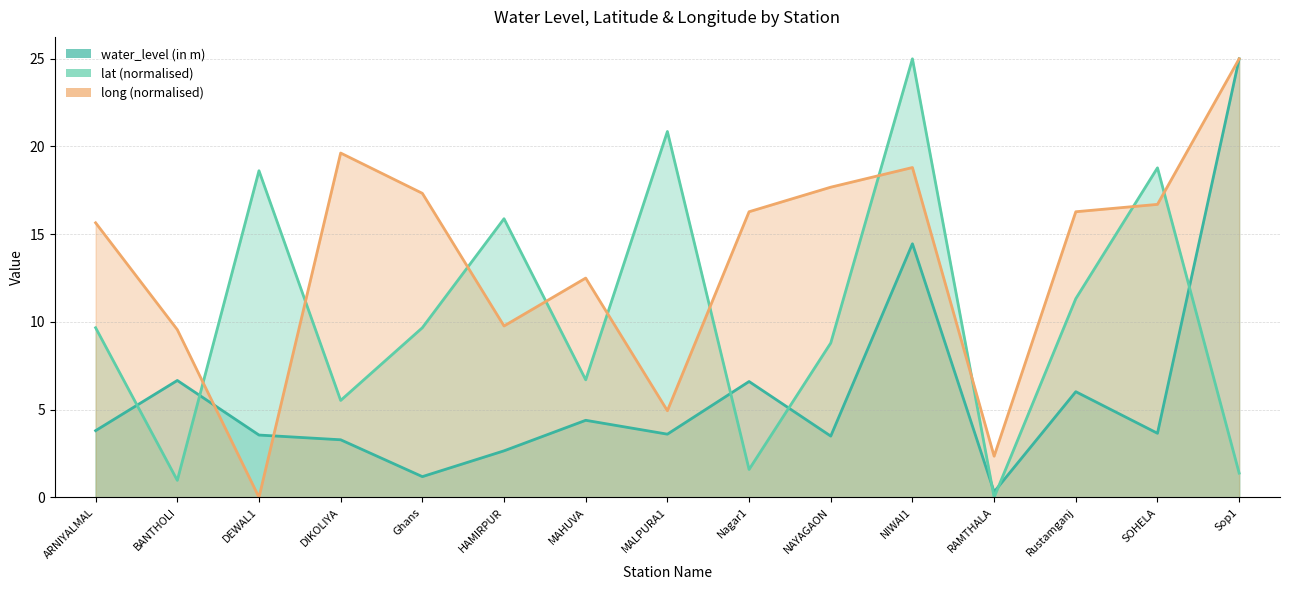

What is the label of the 4th point from the left?

DIKOLIYA